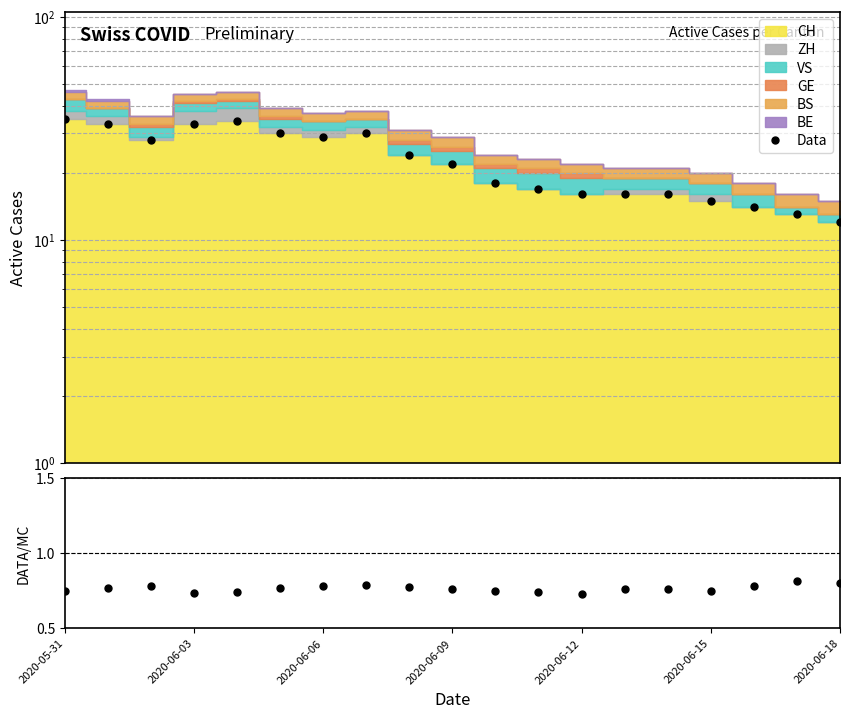

True or false: Data and Data/Total cross at least once.

False